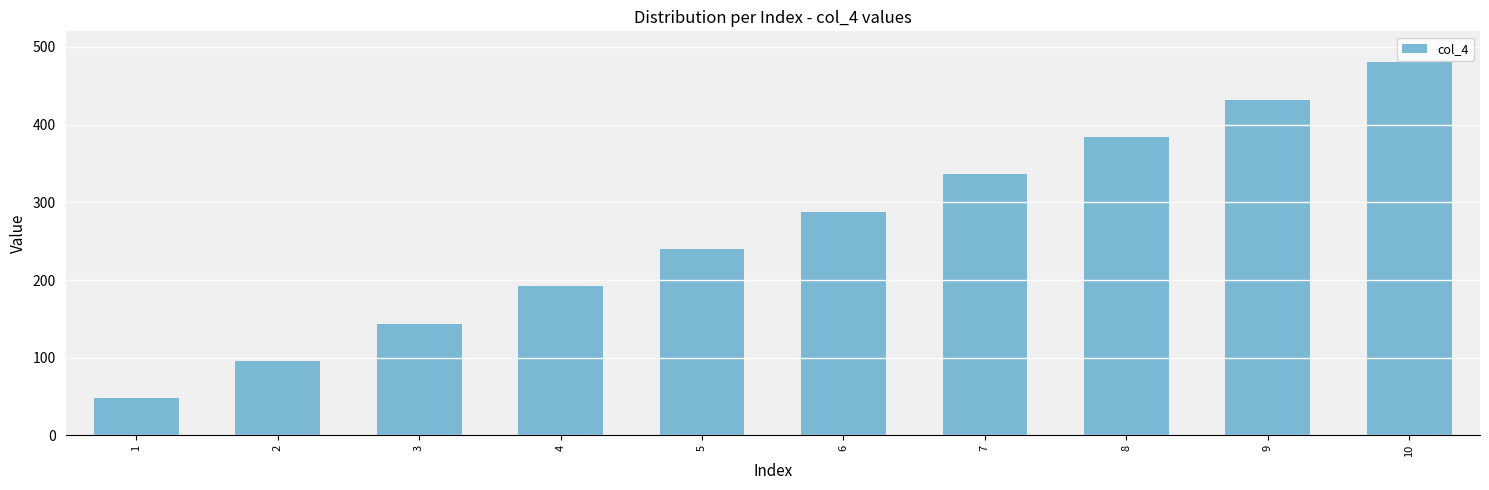

What is the greatest value displayed?

480